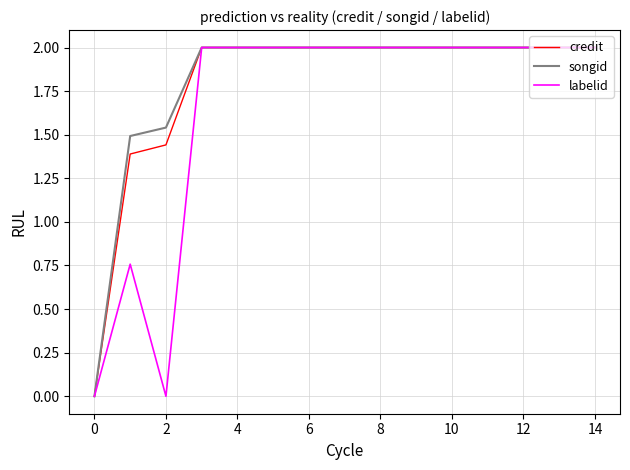

What is the greatest value displayed?

2.0